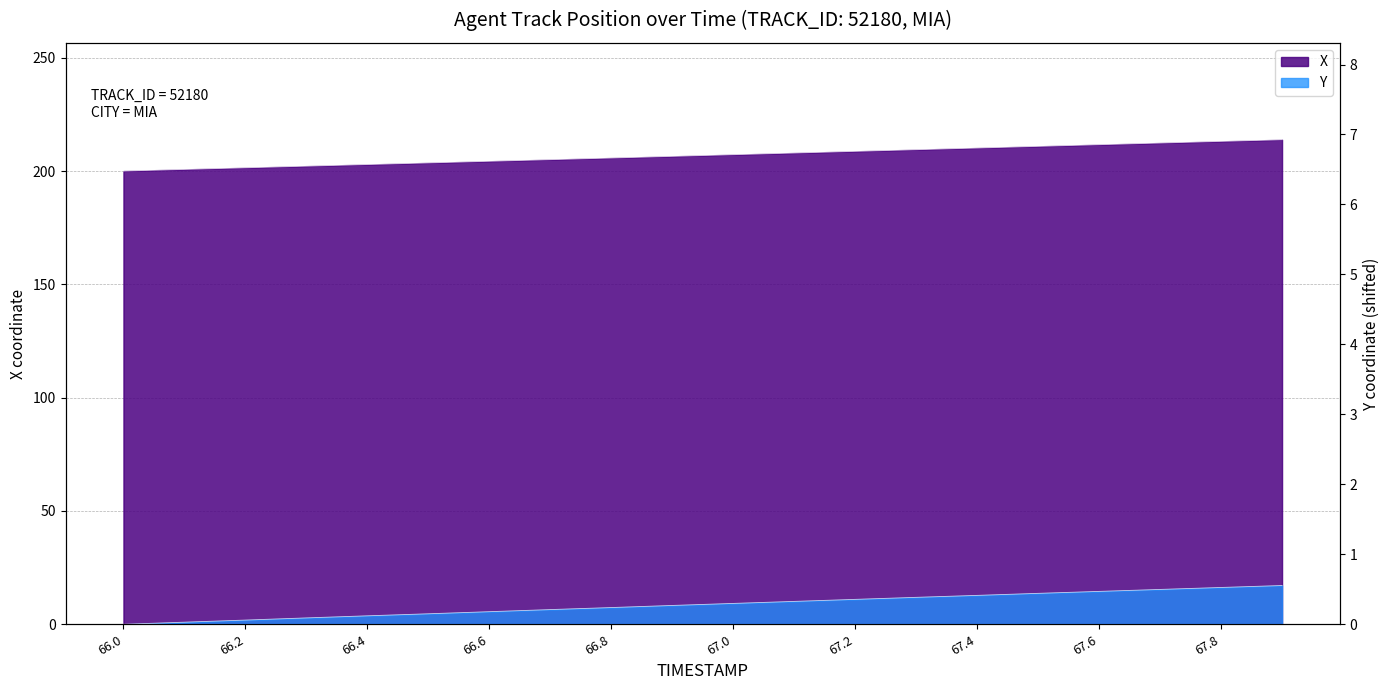

What position from the left is 67.0?

11